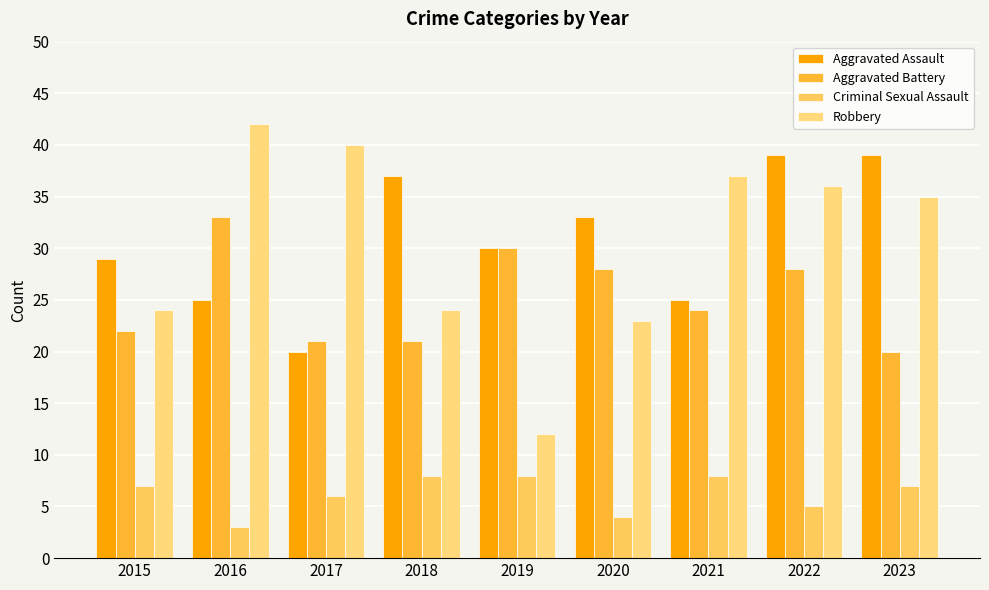

Reading right to left, list all the values displayed in this chart.

Aggravated Assault: 39	39	25	33	30	37	20	25	29
Aggravated Battery: 20	28	24	28	30	21	21	33	22
Criminal Sexual Assault: 7	5	8	4	8	8	6	3	7
Robbery: 35	36	37	23	12	24	40	42	24